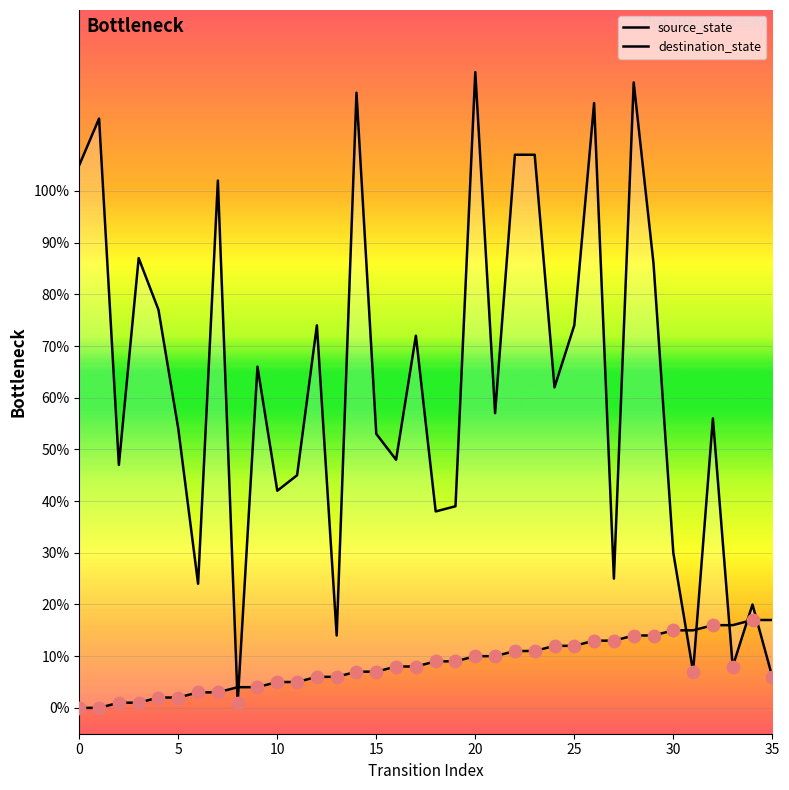

Which series reaches the minimum Y coordinate?

source_state